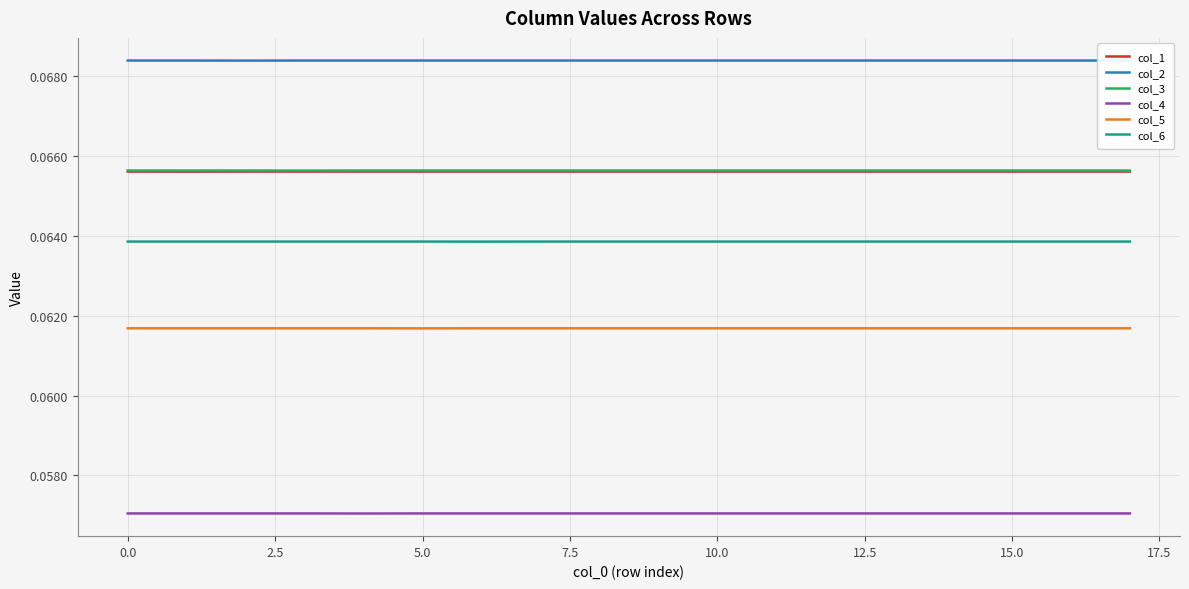

What is the highest value of the col_1 series?

0.1